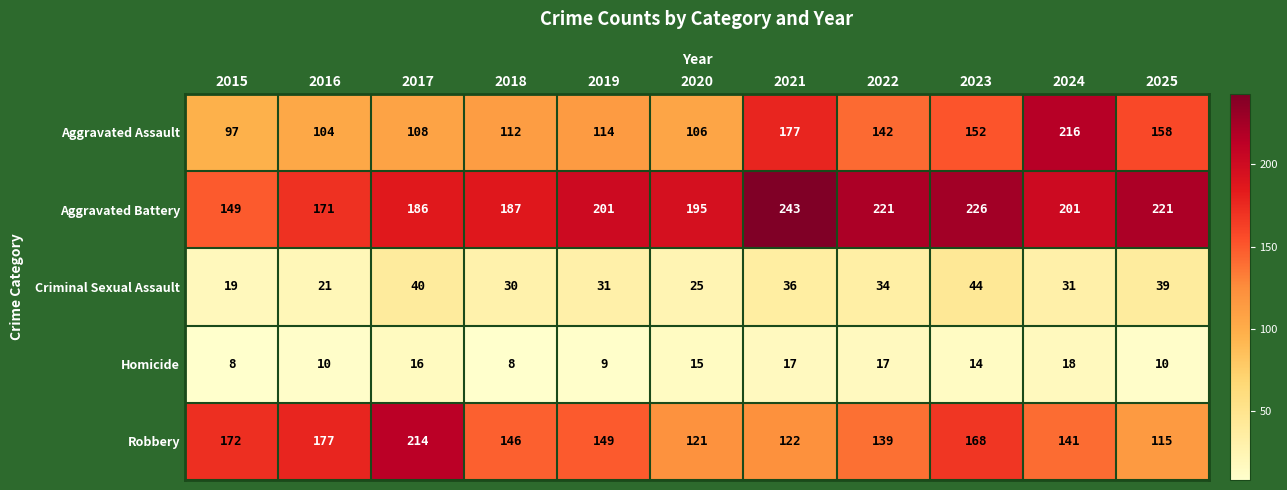

Rank the series by their maximum value, from lowest to highest.

Homicide, Criminal Sexual Assault, Robbery, Aggravated Assault, Aggravated Battery